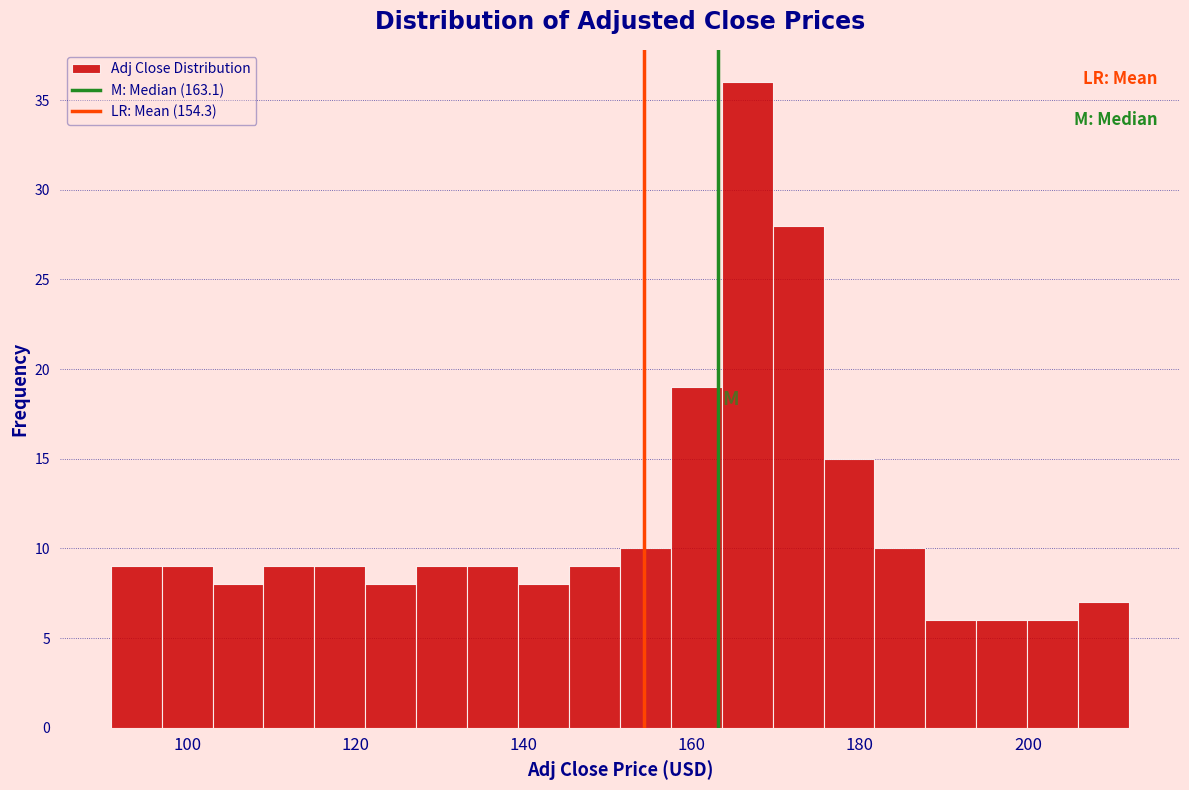

Read against the x-axis, roughly where is the centre of the tallest bar?

166